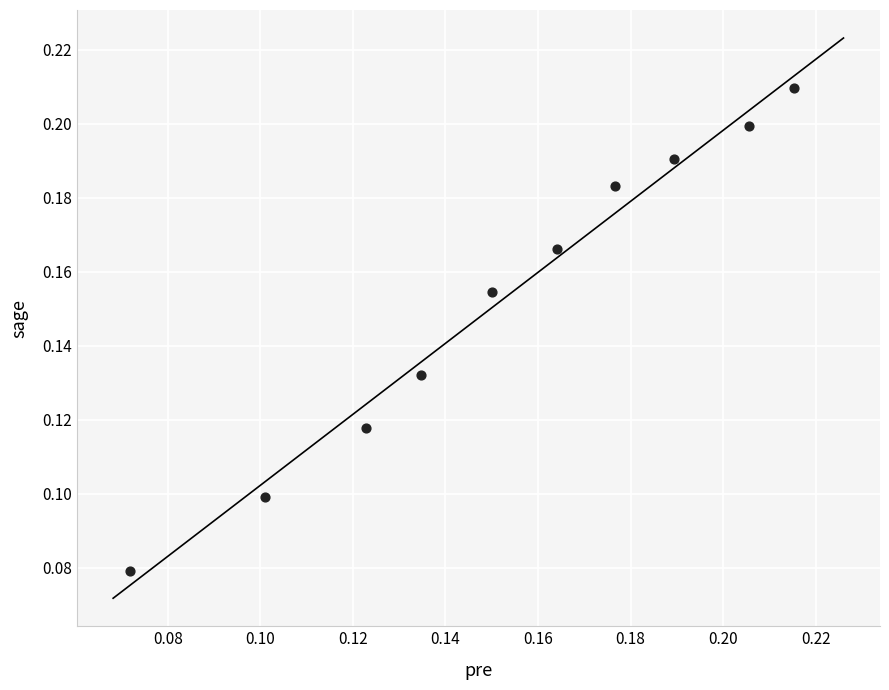

Count the number of points in this scatter plot.

10